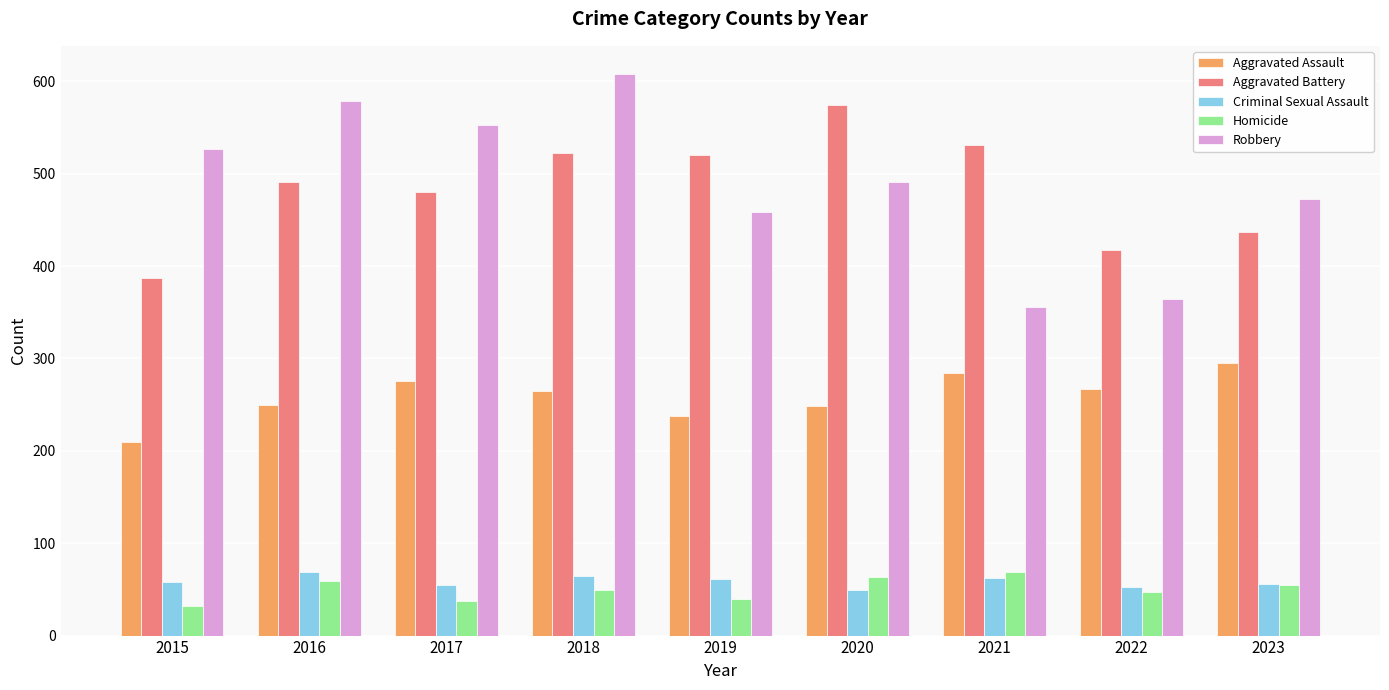

What is the average value of the Aggravated Battery series?

484